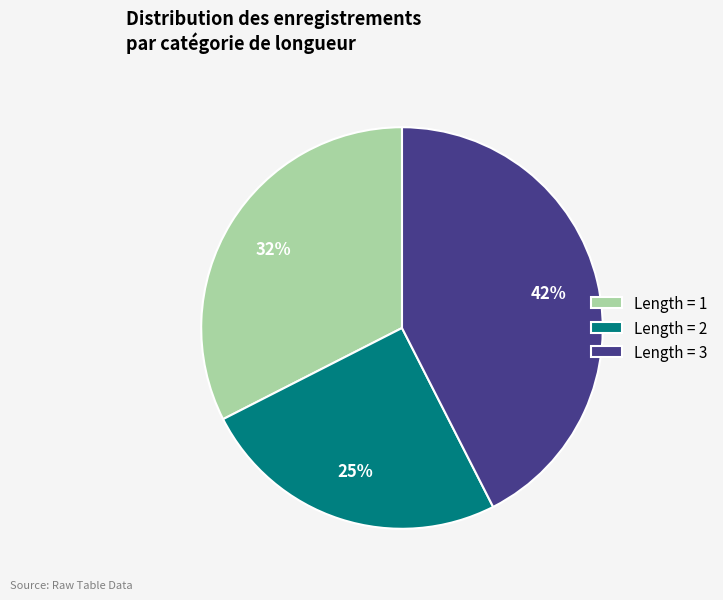

What percentage is the Length = 2 slice, to the nearest percent?

25%